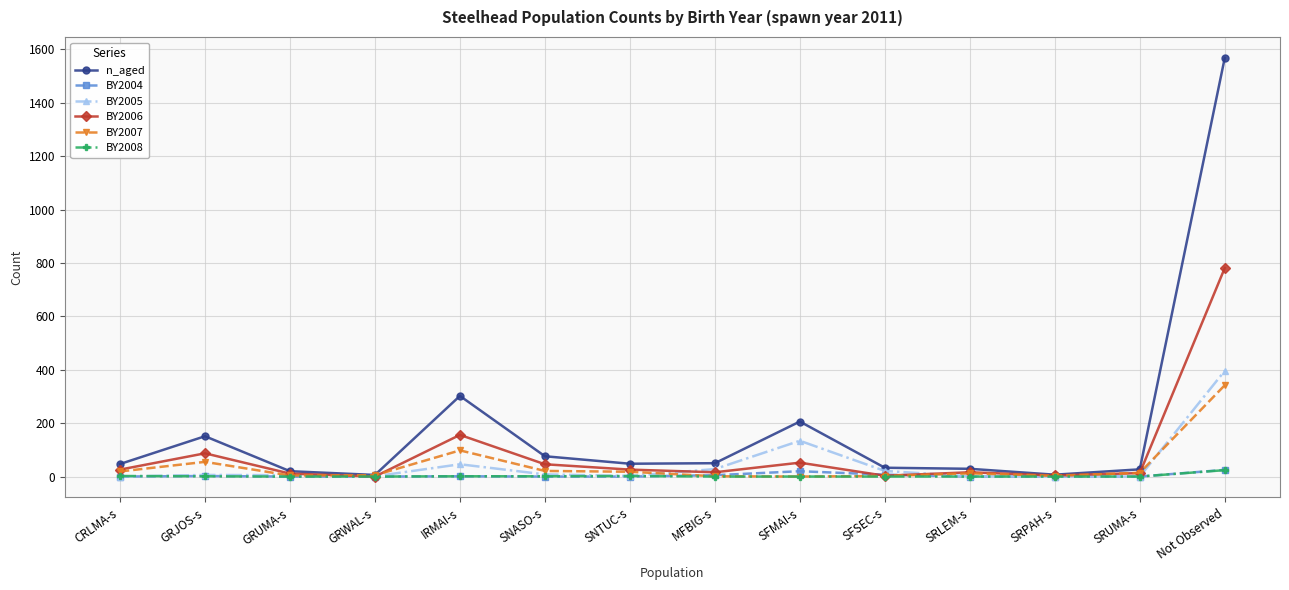

Which series has the widest spread of values?

n_aged